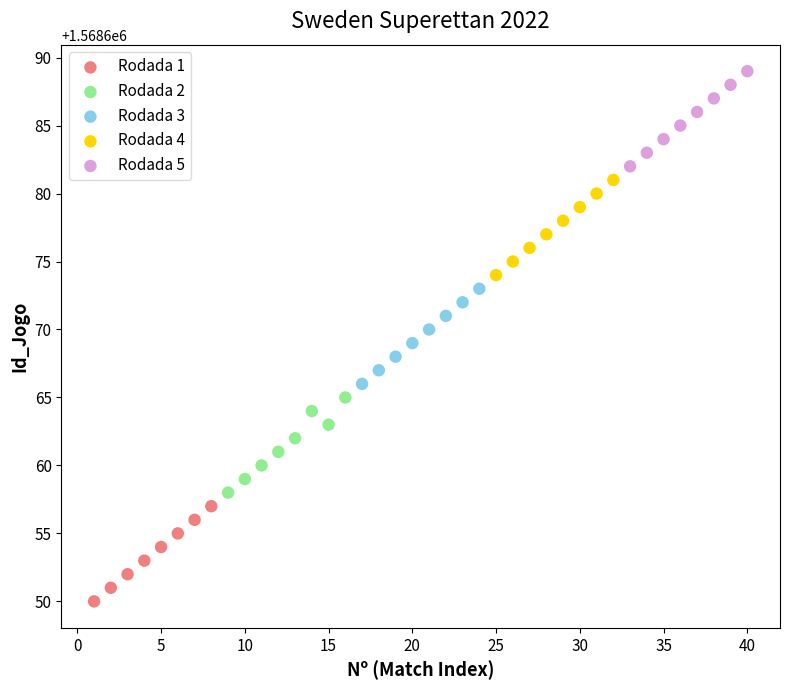

Which series contains the highest Y value?

Rodada 5